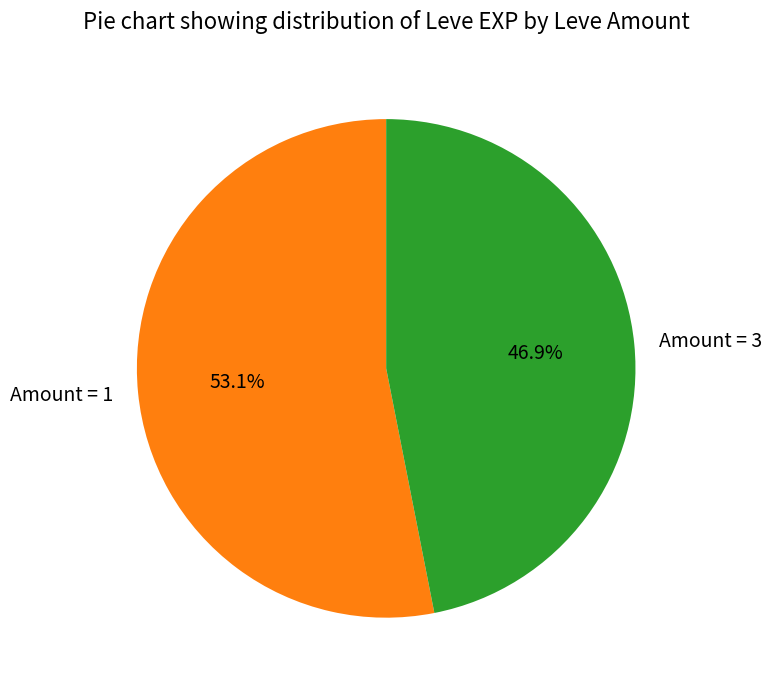

Which has a higher value, Amount = 1 or Amount = 3?

Amount = 1